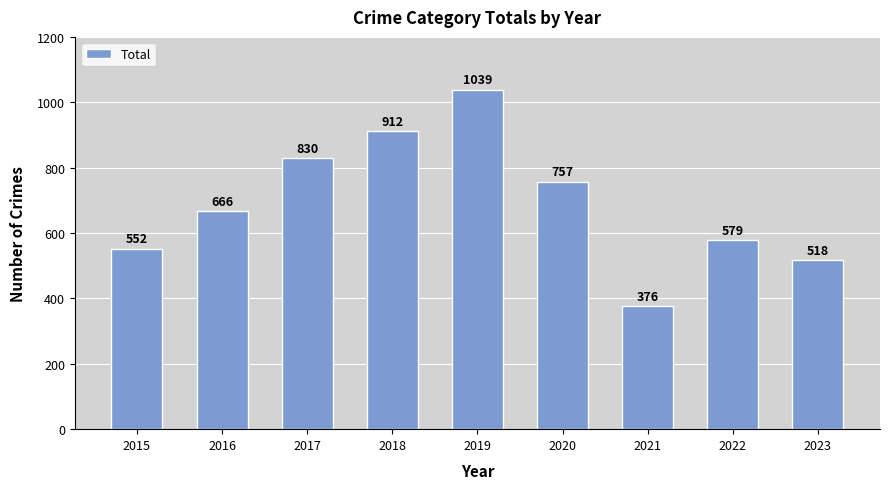

What is the value of the 1st bar from the left?

552